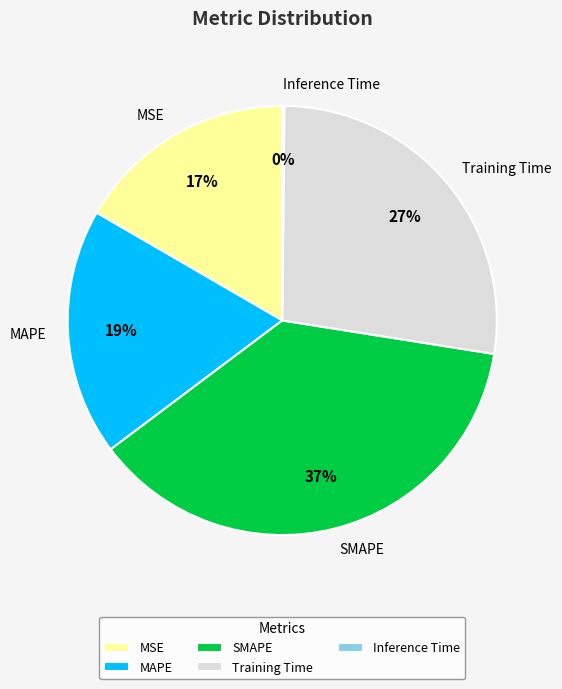

Do SMAPE and MAPE together represent more than half of the pie?

Yes